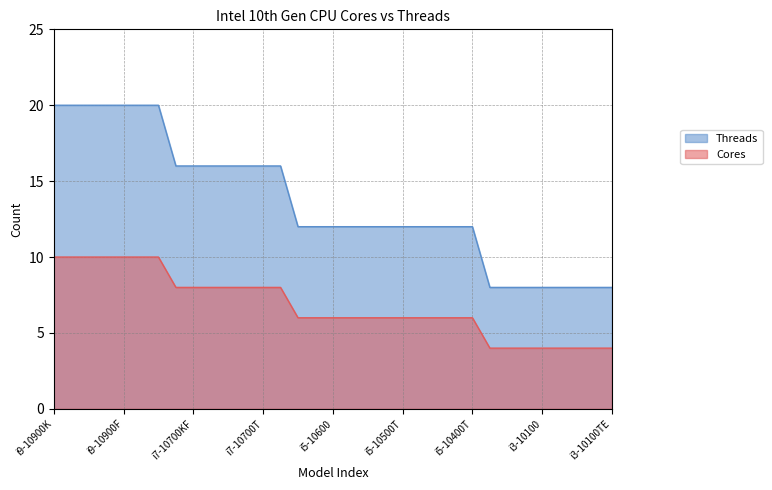

Reading left to right, transcribe all the data shown in this chart.

Cores: i9-10900K=20	i9-10900KF=20	i9-10900=20	i9-10900E=20	i9-10900F=20	i9-10900T=20	i9-10850K=20	i7-10700K=16	i7-10700KF=16	i7-10700=16	i7-10700E=16	i7-10700F=16	i7-10700T=16	i7-10700TE=16	i5-10600K=12	i5-10600KF=12	i5-10600=12	i5-10600T=12	i5-10500=12	i5-10500E=12	i5-10500T=12	i5-10500TE=12	i5-10400=12	i5-10400F=12	i5-10400T=12	i3-10320=8	i3-10300=8	i3-10300T=8	i3-10100=8	i3-10100E=8	i3-10100F=8	i3-10100T=8	i3-10100TE=8
Threads: i9-10900K=10	i9-10900KF=10	i9-10900=10	i9-10900E=10	i9-10900F=10	i9-10900T=10	i9-10850K=10	i7-10700K=8	i7-10700KF=8	i7-10700=8	i7-10700E=8	i7-10700F=8	i7-10700T=8	i7-10700TE=8	i5-10600K=6	i5-10600KF=6	i5-10600=6	i5-10600T=6	i5-10500=6	i5-10500E=6	i5-10500T=6	i5-10500TE=6	i5-10400=6	i5-10400F=6	i5-10400T=6	i3-10320=4	i3-10300=4	i3-10300T=4	i3-10100=4	i3-10100E=4	i3-10100F=4	i3-10100T=4	i3-10100TE=4